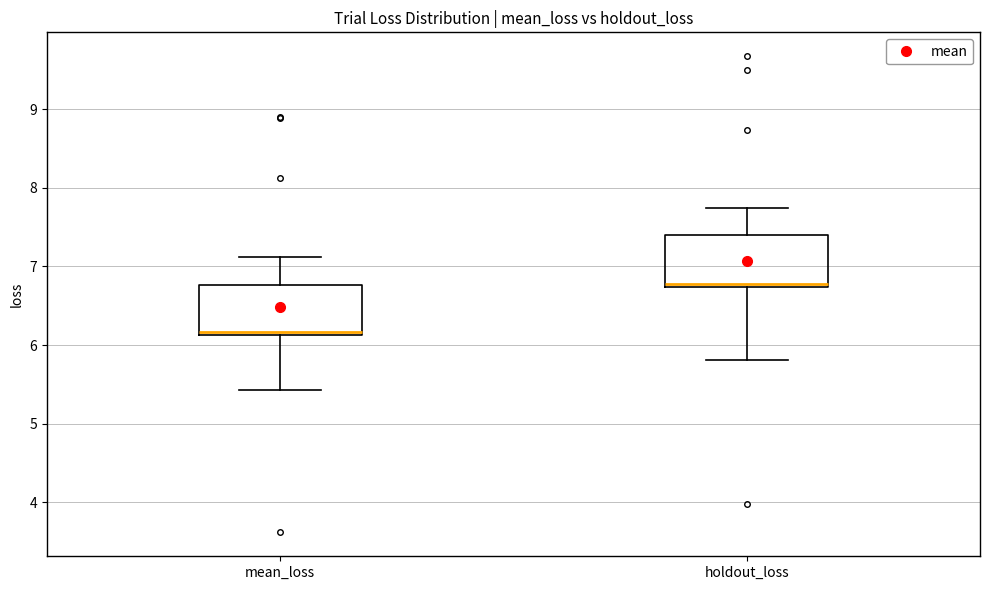

Where does the upper whisker of the box for holdout_loss end on the y-axis? The values are not printed on the chart, so give them approximately, as read against the axis.

7.7